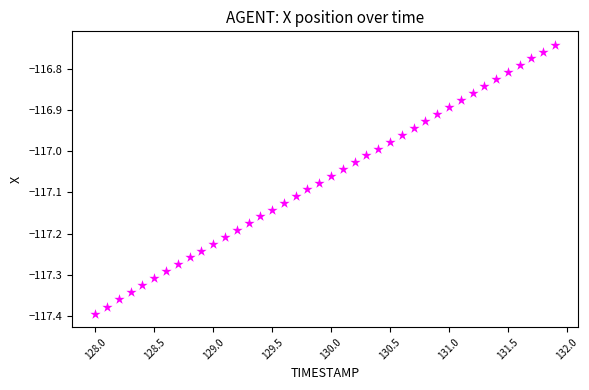

What is the range of Y values (max minus min)?

0.7